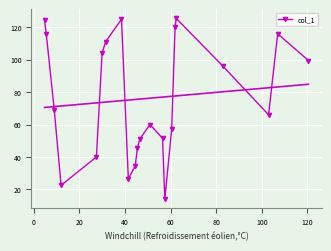

What is the maximum value for col_1?

125.5